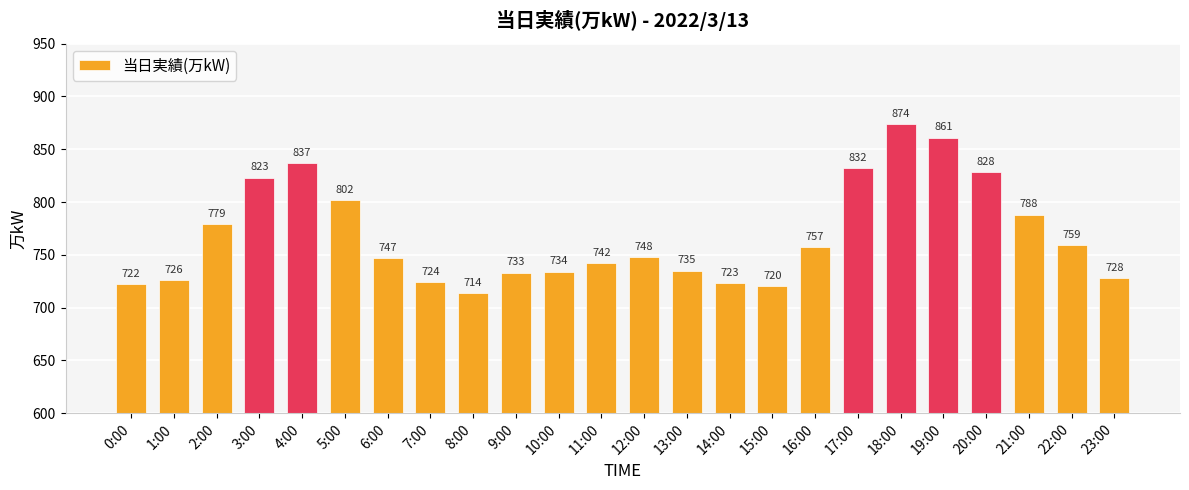

Is it true that the value at 9:00 is 733?

True